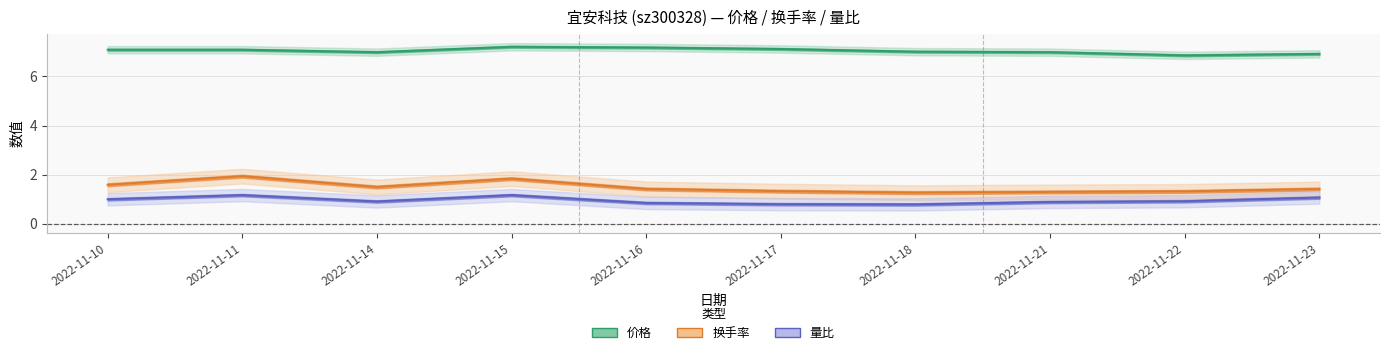

At which category does 换手率 reach its first local valley?

2022-11-14